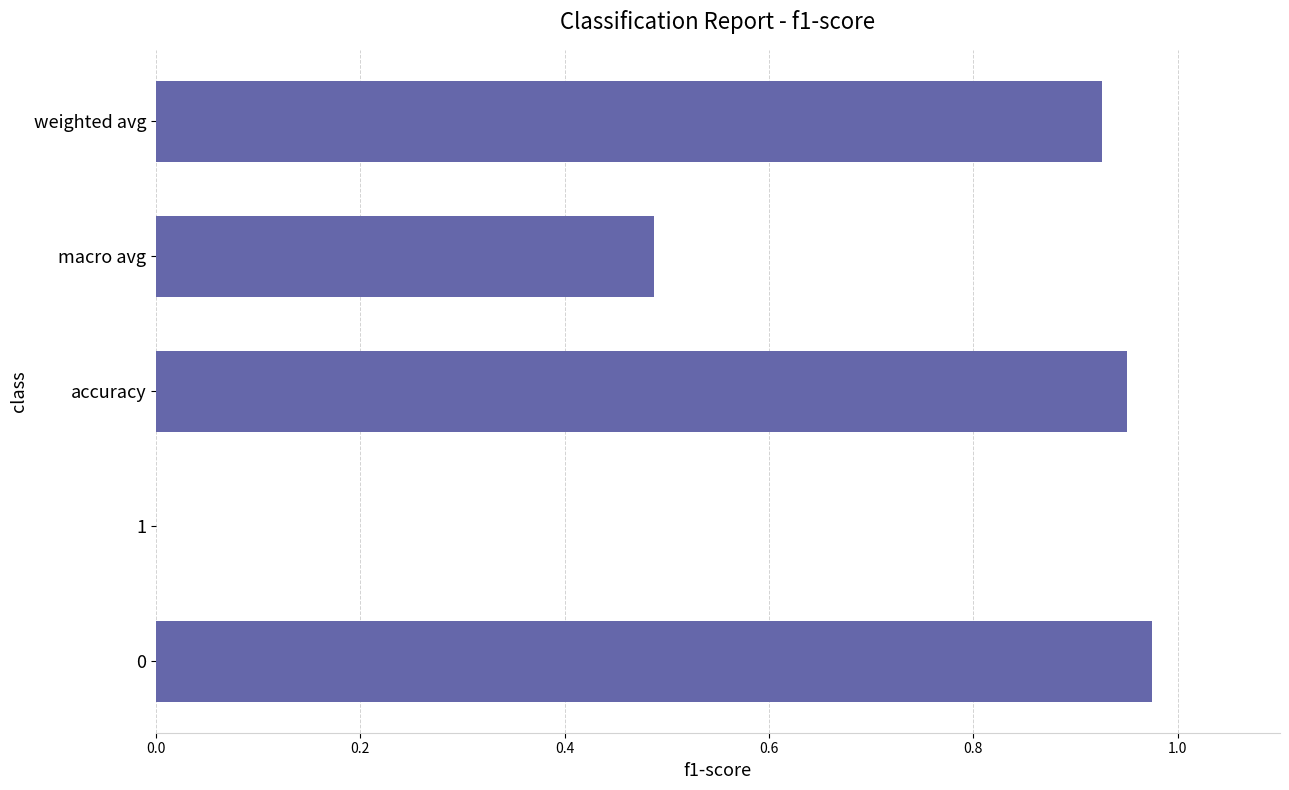

What is the sum of all values?

3.3